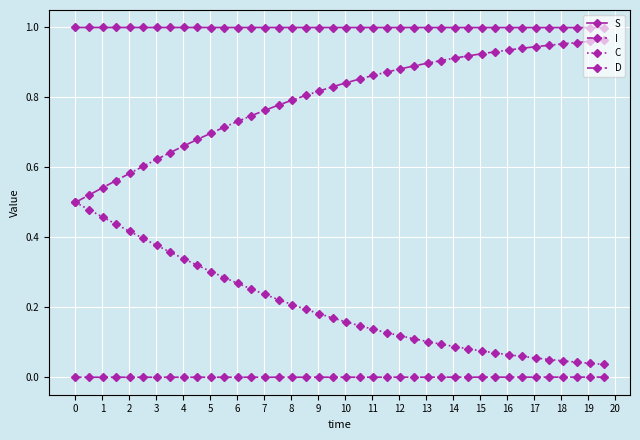

Which series has the largest total across all categories?

S